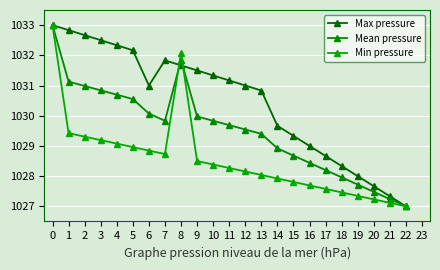

What is the difference between the Max pressure values at 1 and 13?

2.0